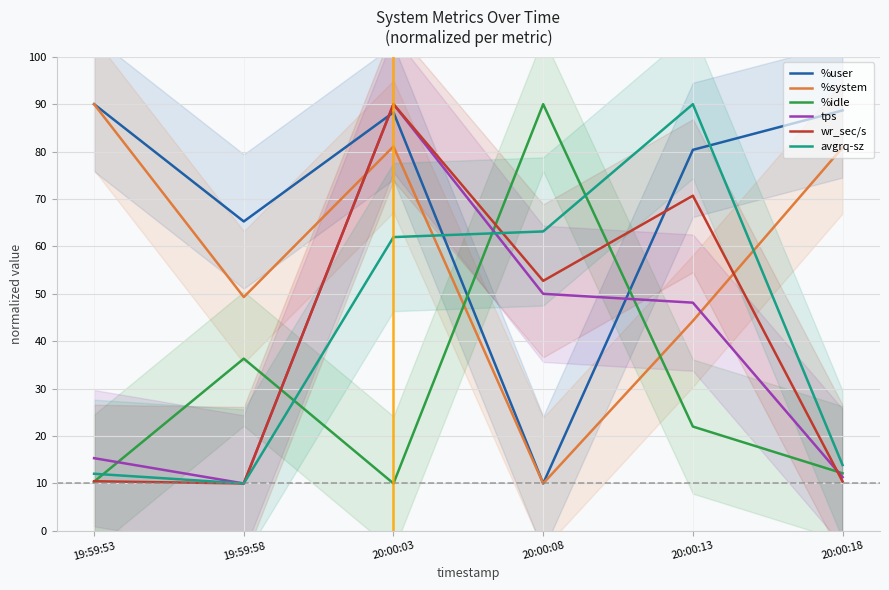

Which has a higher value, 20:00:08 or 20:00:13?

20:00:13